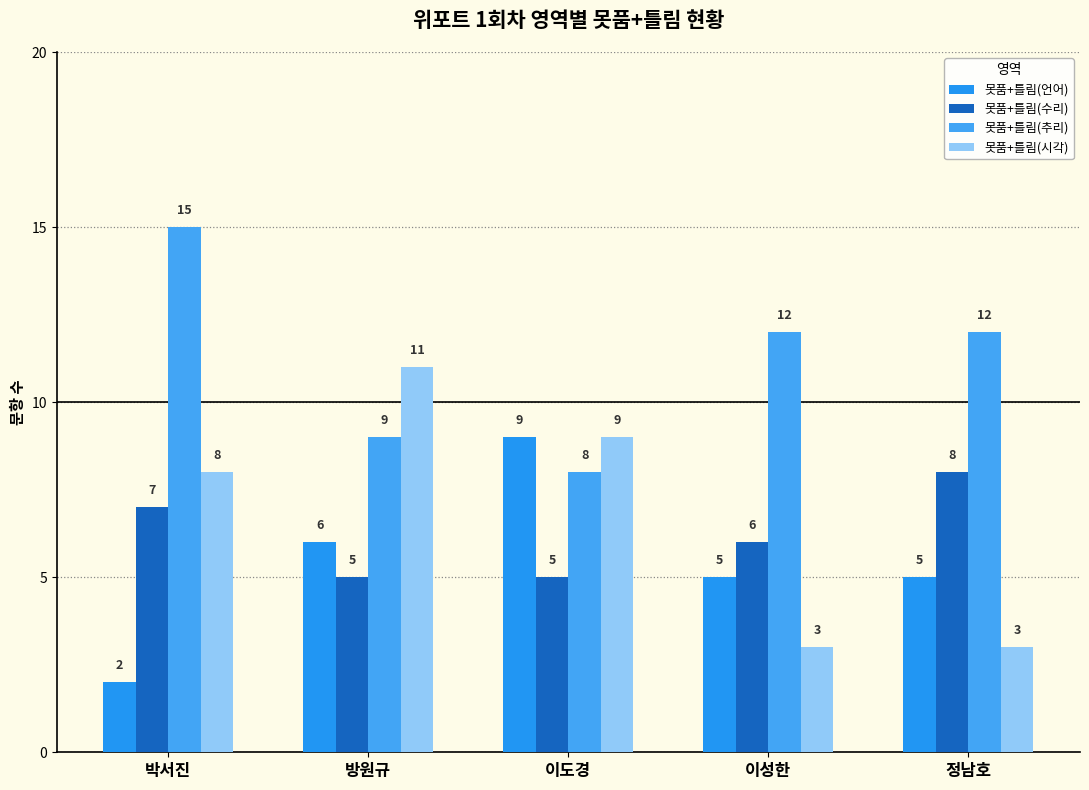

What is the difference between the highest and lowest values at 이도경?

4